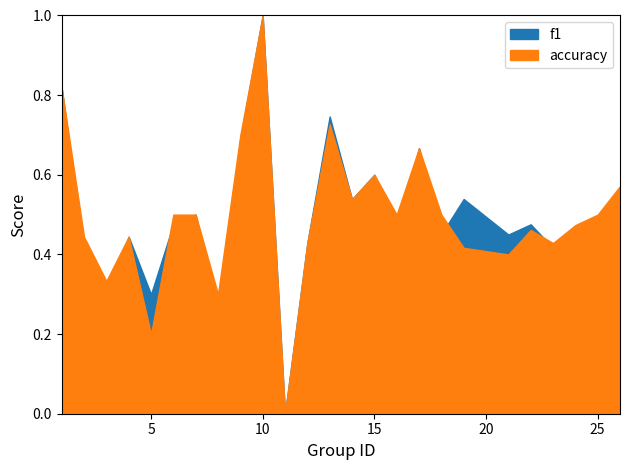

List the series in order of their overall mean, highest first.

accuracy, f1